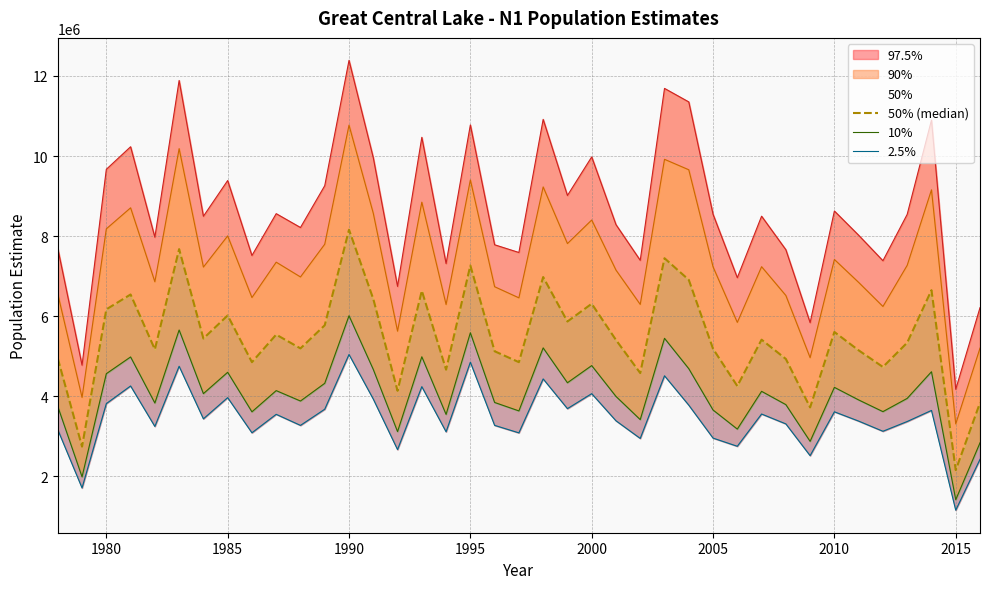

True or false: 2.5% and 97.5% intersect in this chart.

False